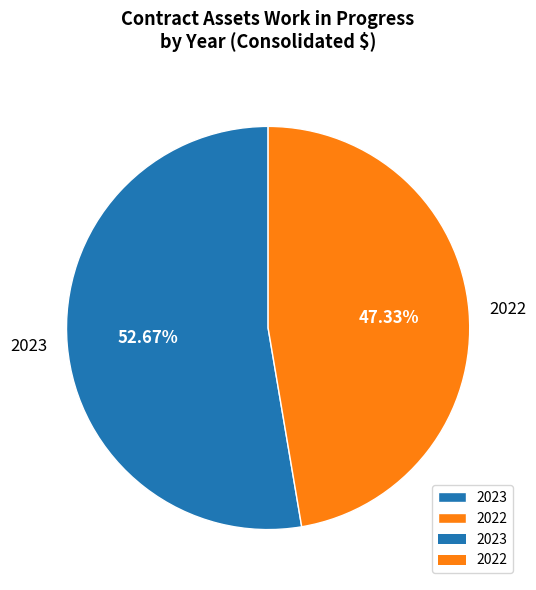

To the nearest percent, what percentage of the pie is 2022?

47%